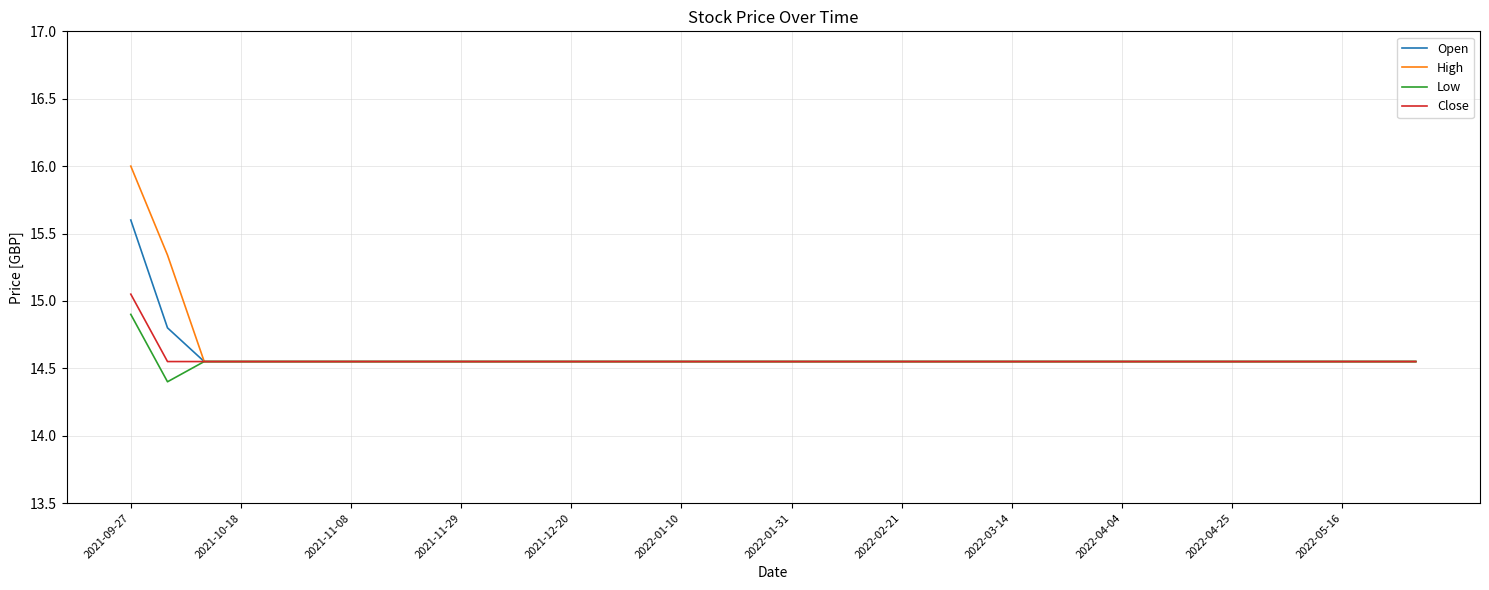

What is the maximum value shown in the chart?

16.0